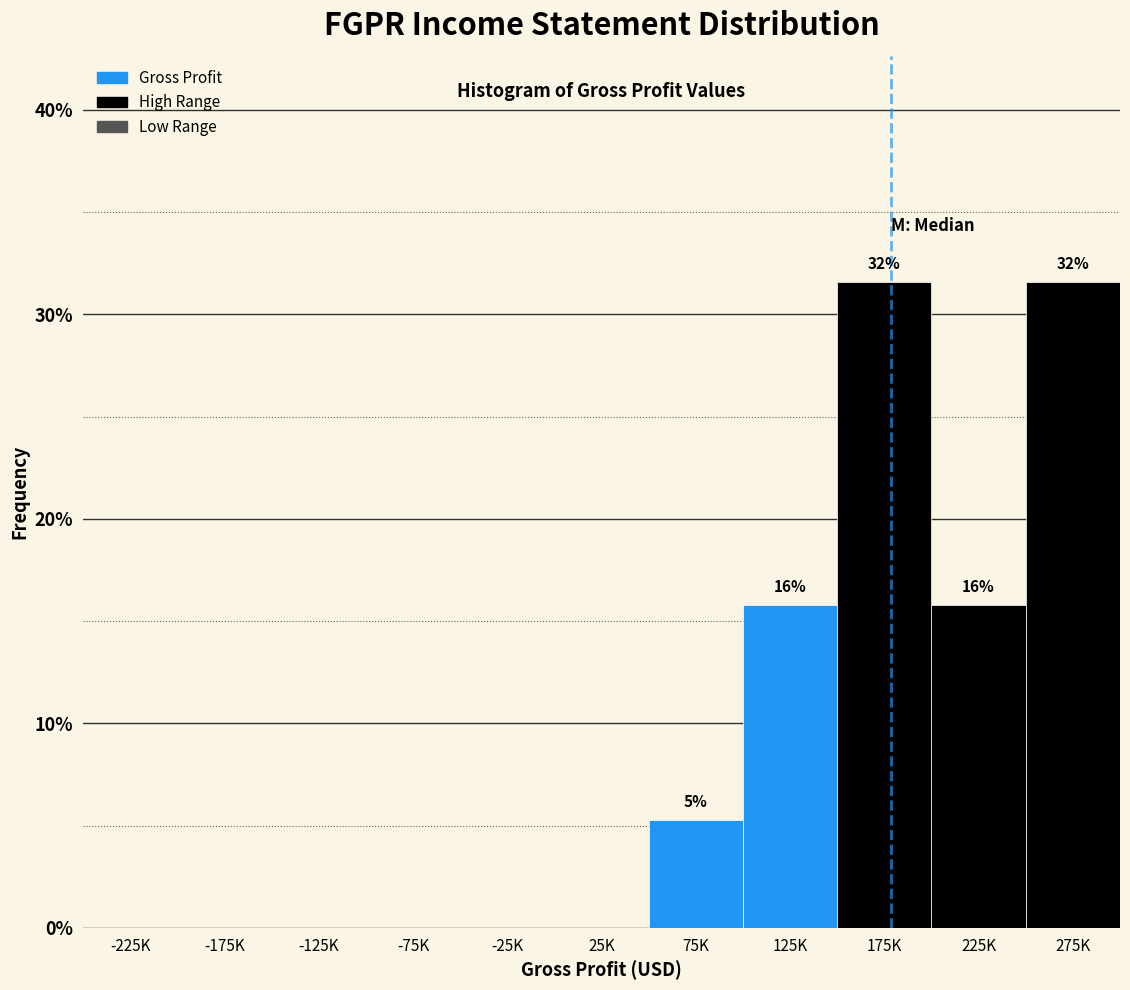

Reading left to right, what are all the values shown in this chart?

-225K=0.0	-175K=0.0	-125K=0.0	-75K=0.0	-25K=0.0	25K=0.0	75K=5.3	125K=15.8	175K=31.6	225K=15.8	275K=31.6